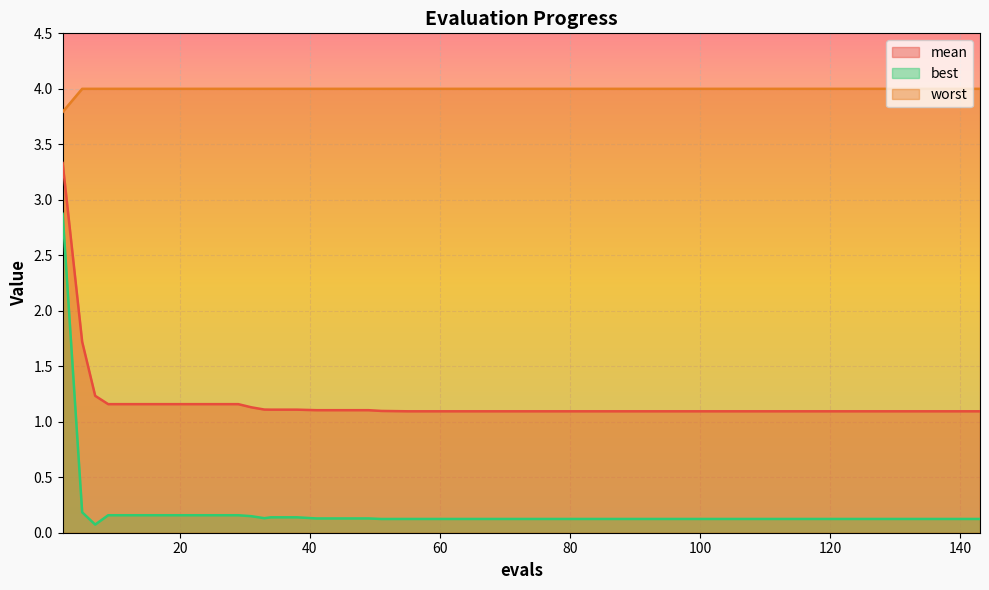

True or false: best and mean intersect in this chart.

False